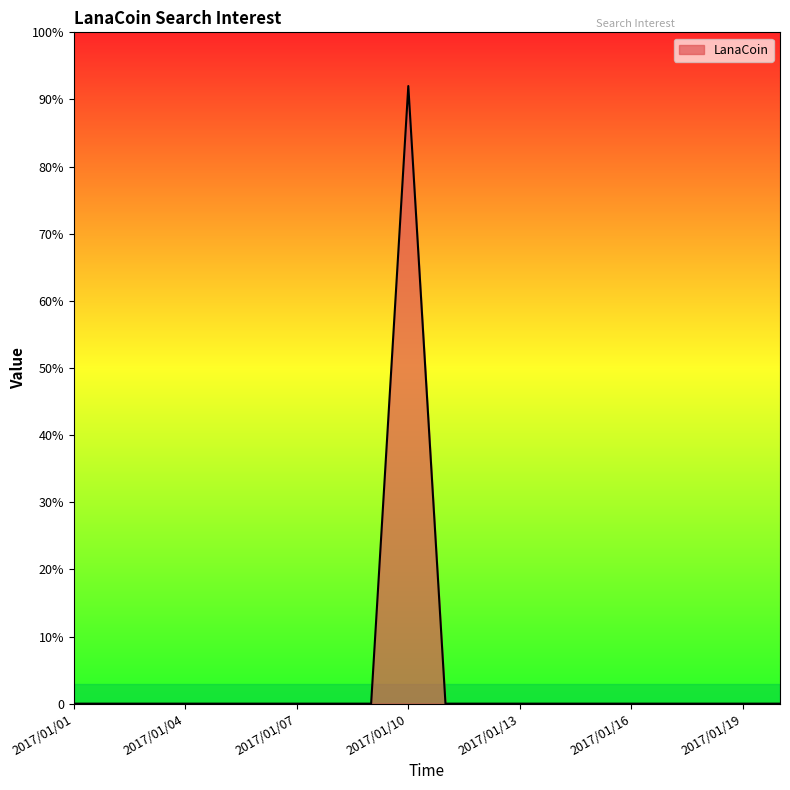

Does the chart have visible grid lines?

No